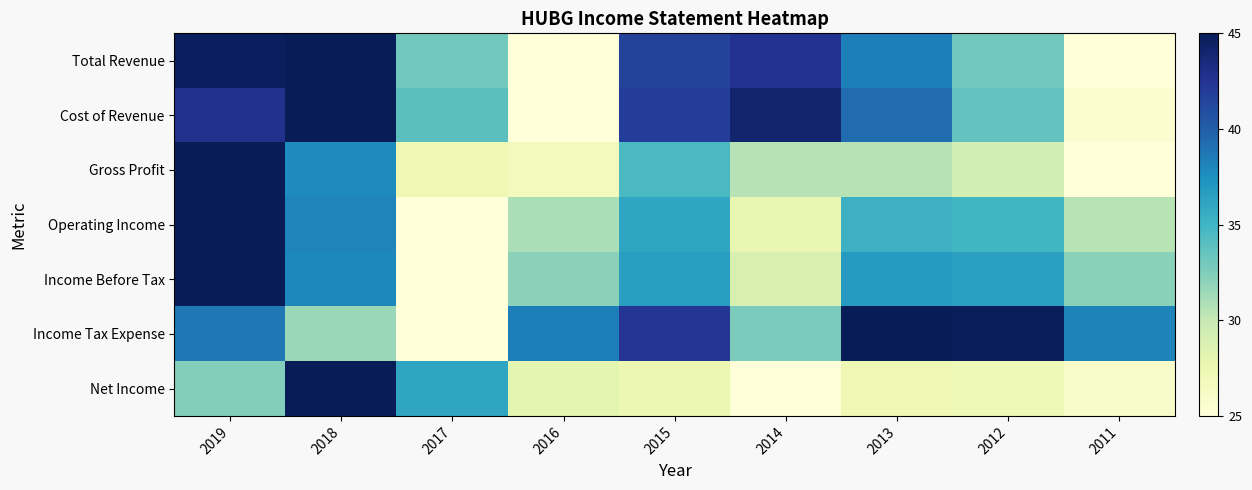

Reading left to right, what are all the values shown in this chart?

Total Revenue: 2019=44.7	2018=45.0	2017=33.0	2016=25.0	2015=41.6	2014=42.6	2013=38.4	2012=33.0	2011=25.0
Cost of Revenue: 2019=42.8	2018=45.0	2017=33.9	2016=25.0	2015=41.9	2014=44.1	2013=39.3	2012=33.5	2011=25.5
Gross Profit: 2019=45.0	2018=37.8	2017=27.4	2016=26.8	2015=34.6	2014=30.6	2013=30.6	2012=29.2	2011=25.0
Operating Income: 2019=45.0	2018=38.1	2017=25.0	2016=31.0	2015=36.1	2014=27.8	2013=35.3	2012=35.0	2011=30.5
Income Before Tax: 2019=45.0	2018=37.9	2017=25.0	2016=32.0	2015=36.6	2014=28.9	2013=36.9	2012=36.5	2011=32.1
Income Tax Expense: 2019=38.7	2018=31.6	2017=25.0	2016=38.4	2015=42.4	2014=32.7	2013=45.0	2012=44.9	2011=38.1
Net Income: 2019=32.4	2018=45.0	2017=36.1	2016=28.1	2015=27.6	2014=25.0	2013=27.3	2012=27.2	2011=25.9